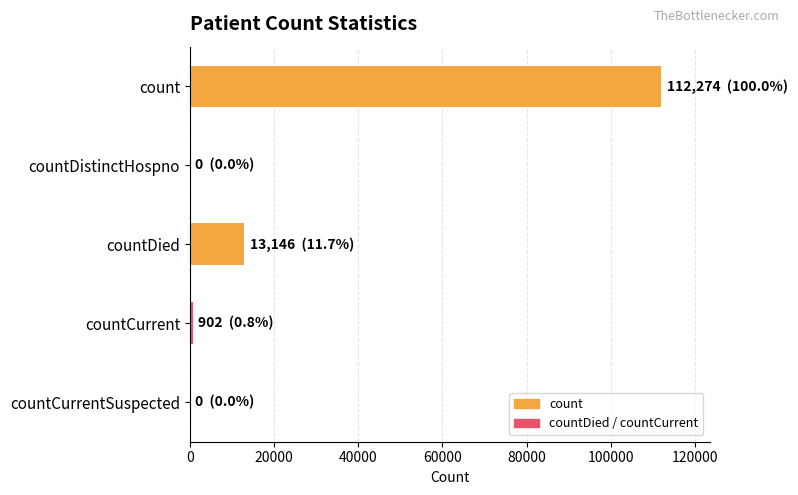

What is the change in value from count to countDied?

-99128